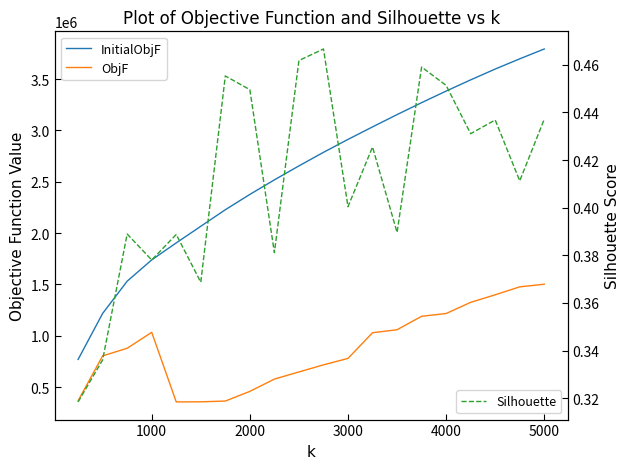

Reading left to right, what are all the values shown in this chart?

InitialObjF: 768968.6	1217190.6	1531510.7	1738919.2	1904440.6	2066365.2	2227449.6	2376935.1	2518523.9	2654714.8	2786839.5	2912904.2	3034797.1	3154470.0	3270858.5	3383740.5	3493019.5	3598400.4	3698035.2	3793923.6
ObjF: 365591.8	803767.4	877887.0	1033191.7	354933.4	356173.3	363483.1	458017.5	577576.6	647189.5	716226.6	779060.1	1029166.8	1058329.2	1189357.0	1216468.0	1325384.7	1398715.1	1476156.3	1501744.8
Silhouette: 0.3	0.3	0.4	0.4	0.4	0.4	0.5	0.4	0.4	0.5	0.5	0.4	0.4	0.4	0.5	0.5	0.4	0.4	0.4	0.4